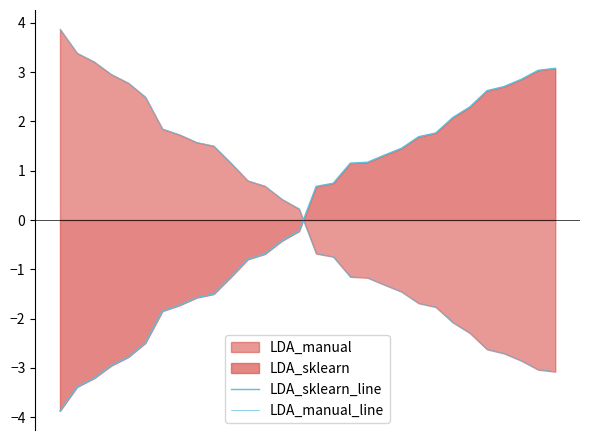

Which category has the lowest value in the LDA_manual_line series?

29